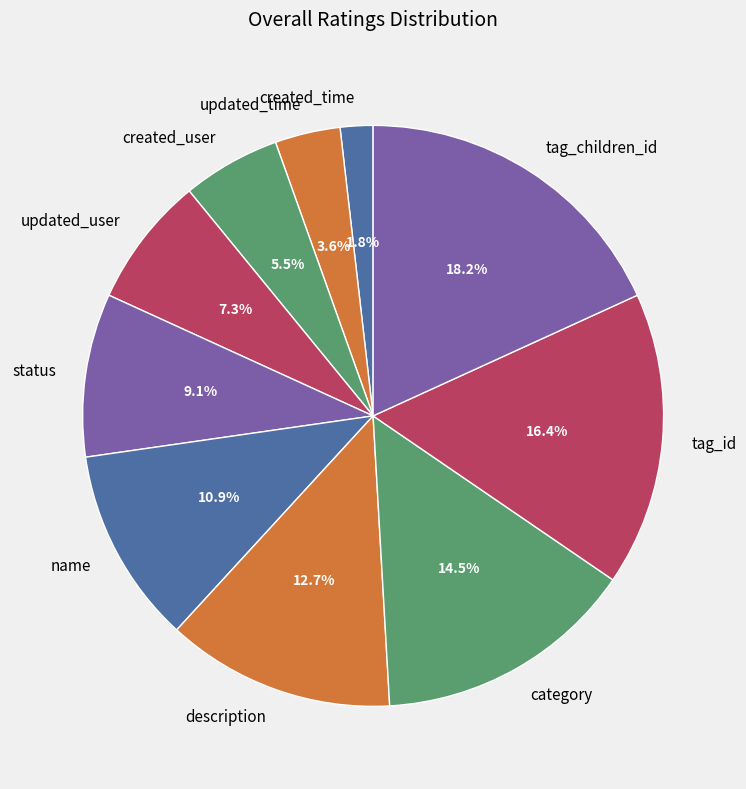

To the nearest percent, what is the average slice percentage?

10%